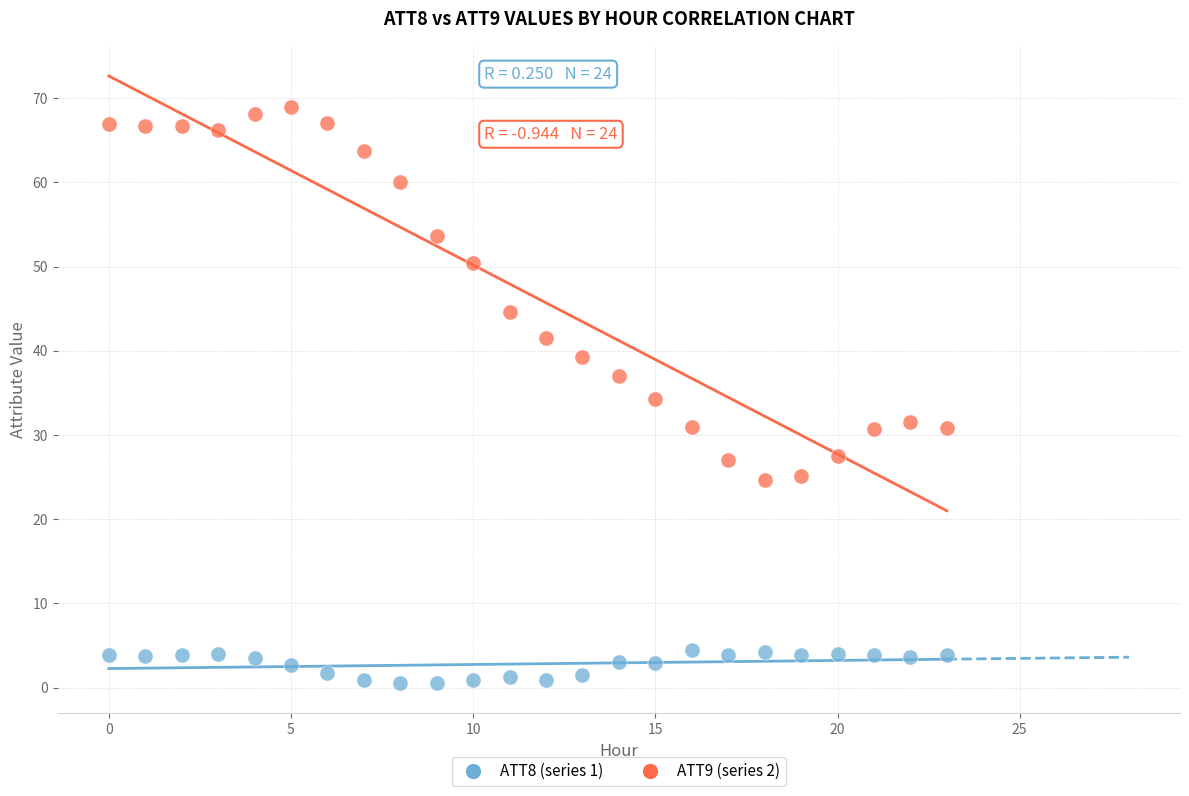

Which series contains the lowest Y value?

ATT8 (series 1)